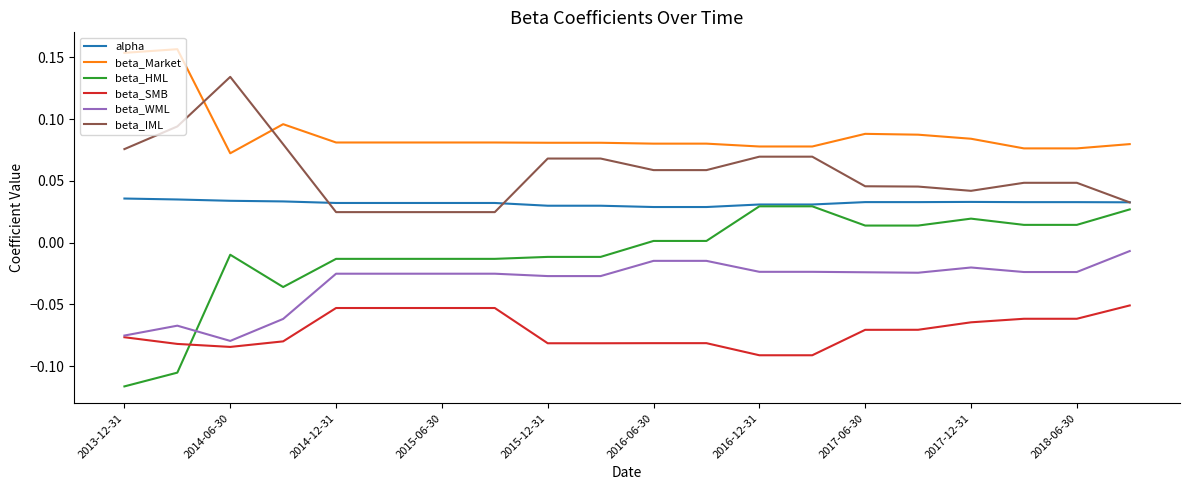

Which series has the largest total across all categories?

beta_Market